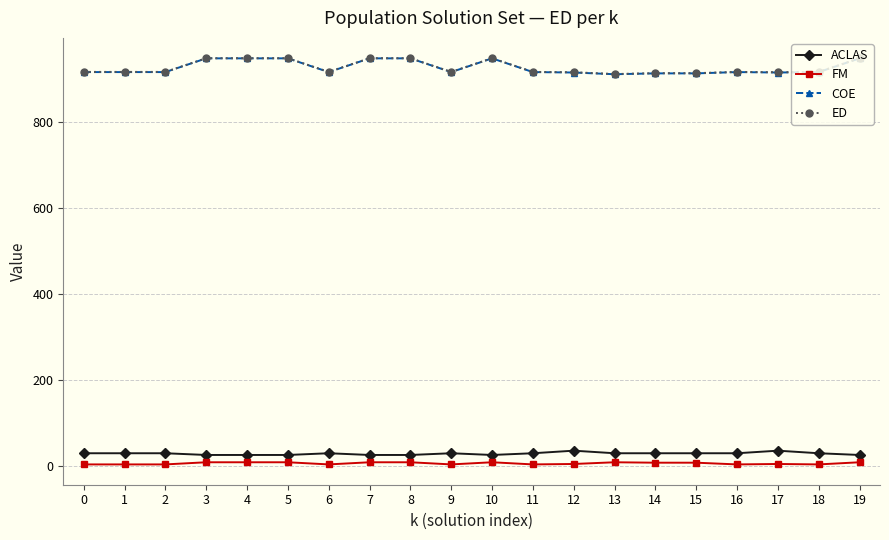

True or false: COE and ACLAS cross at least once.

False